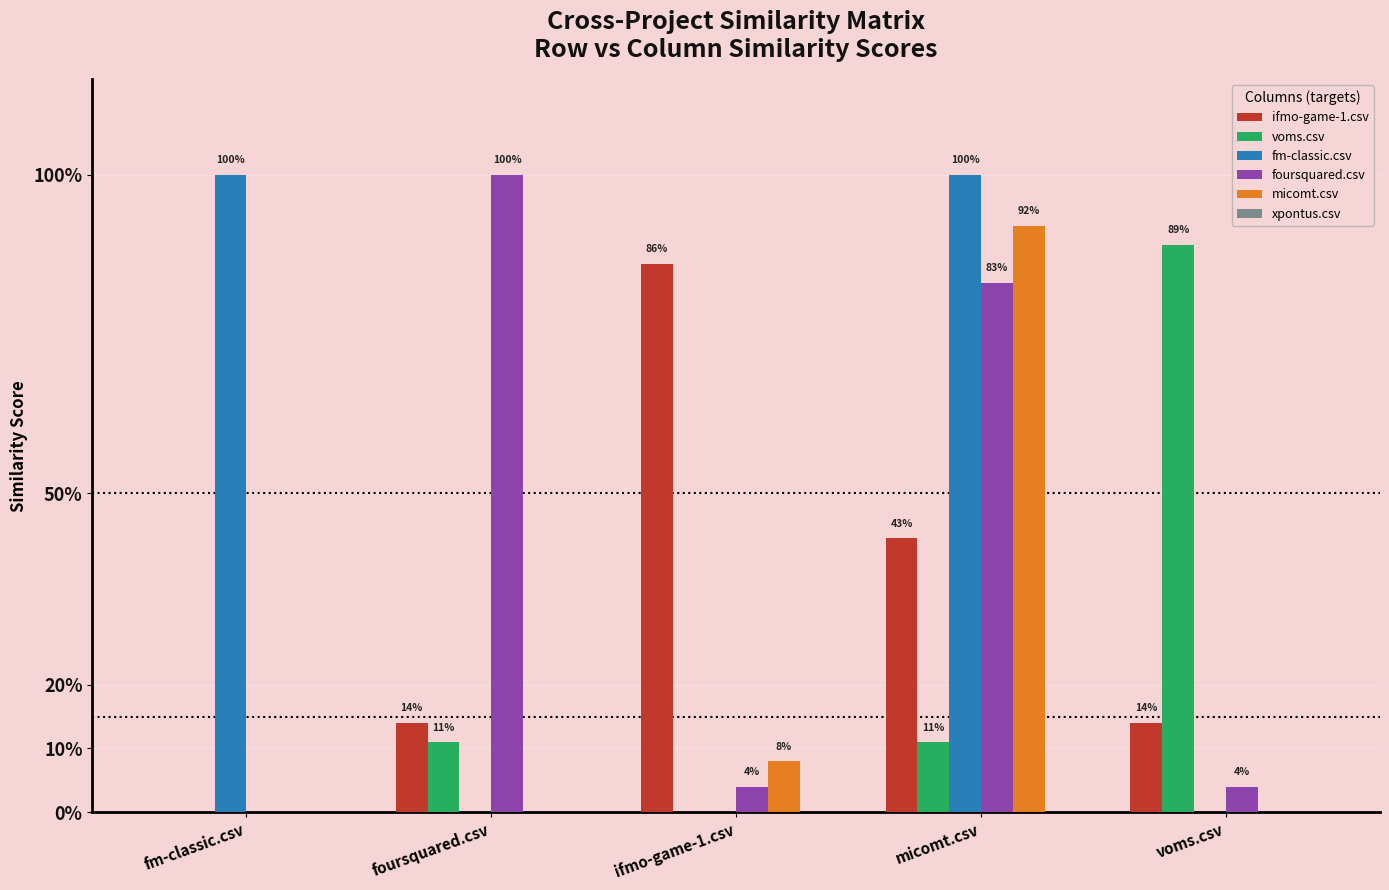

Are the bars horizontal?

No